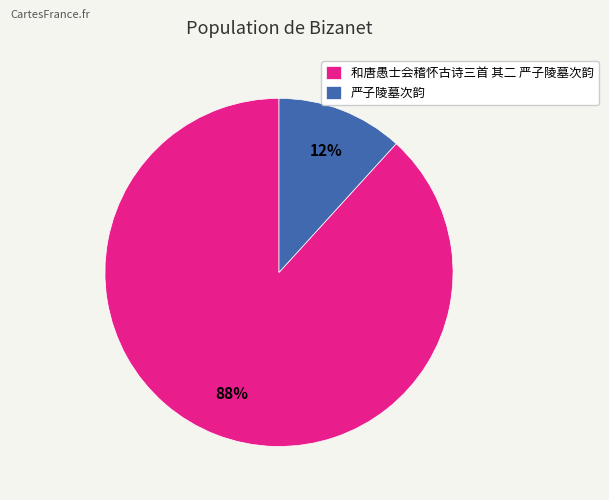

Is it true that 和唐愚士会稽怀古诗三首 其二 严子陵墓次韵 is 88% of the pie?

True